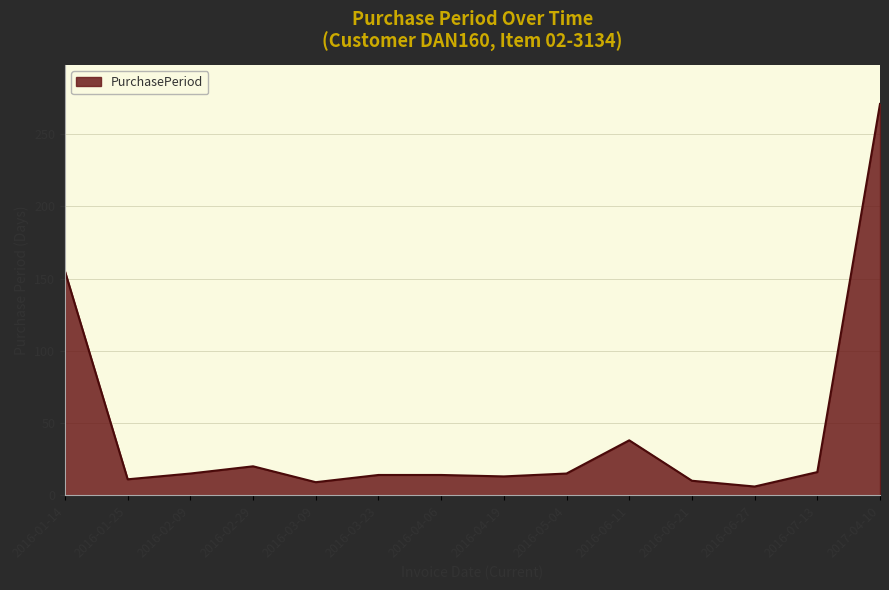

What is the difference between the values at 2016-02-29 and 2016-03-09?

11